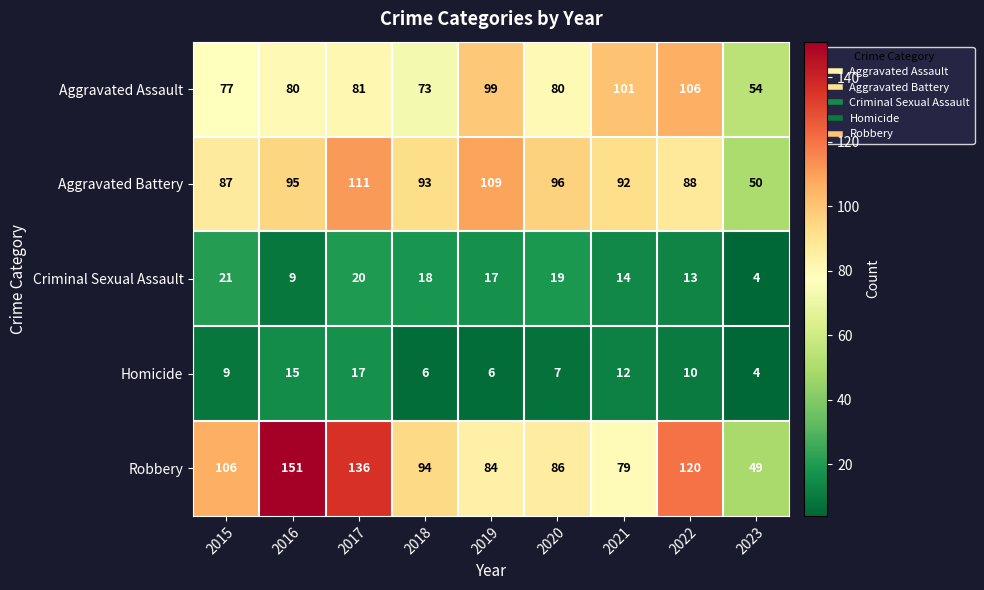

What is the difference between the second highest and minimum values in the Criminal Sexual Assault series?

16